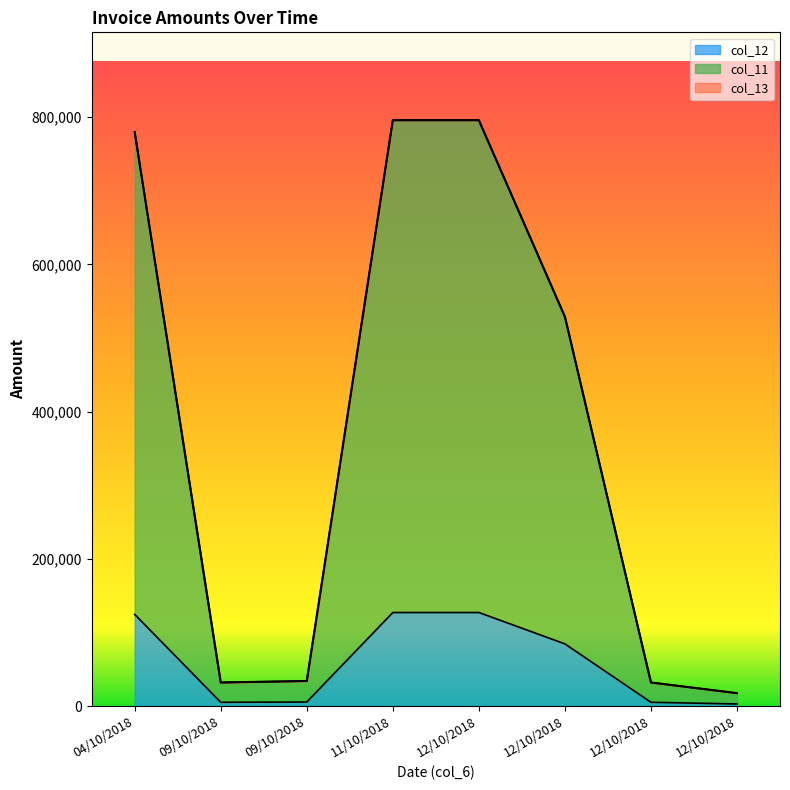

Reading left to right, what are all the values shown in this chart?

col_11: 04/10/2018=780000	09/10/2018=32000	09/10/2018=34001	11/10/2018=796001	12/10/2018=796001	12/10/2018=529000	12/10/2018=32000	12/10/2018=17500
col_12: 04/10/2018=124538	09/10/2018=5109	09/10/2018=5429	11/10/2018=127093	12/10/2018=127093	12/10/2018=84462	12/10/2018=5109	12/10/2018=2794
col_13: 04/10/2018=780000	09/10/2018=32000	09/10/2018=34001	11/10/2018=796001	12/10/2018=796001	12/10/2018=529000	12/10/2018=32000	12/10/2018=17500